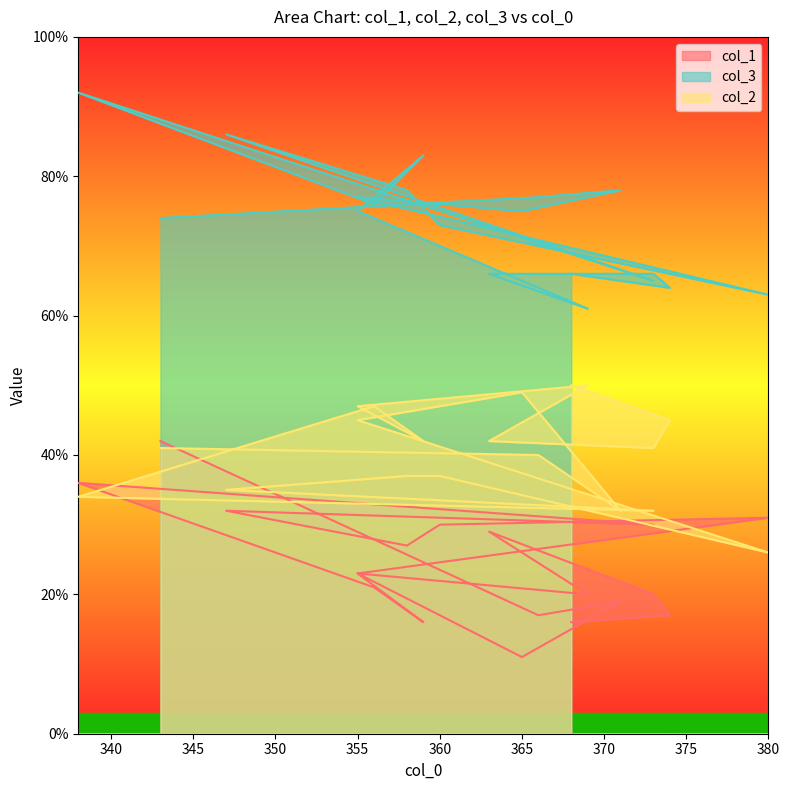

Which series has the largest total across all categories?

col_3